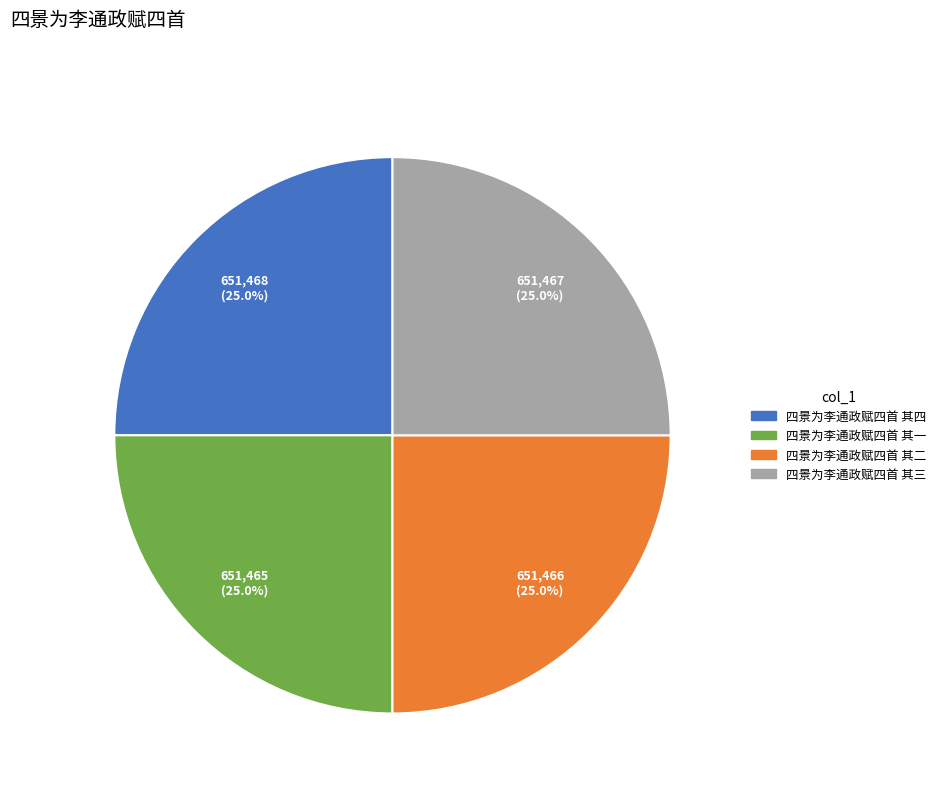

Is 四景为李通政赋四首 其二 the majority of the pie?

No